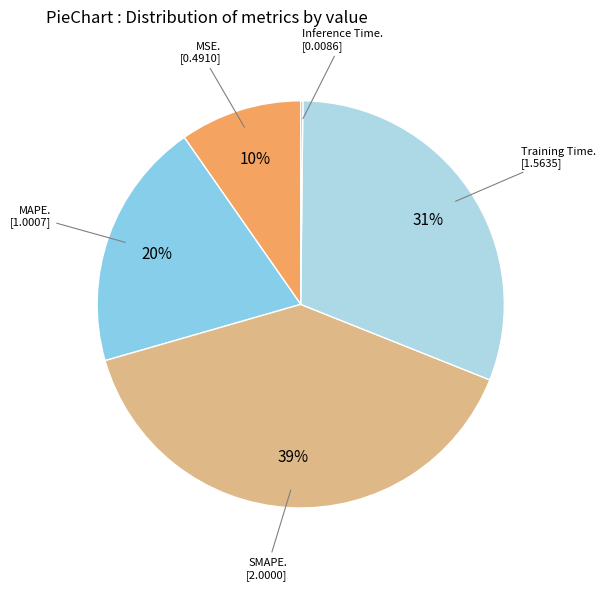

To the nearest percent, what is the average slice percentage?

20%